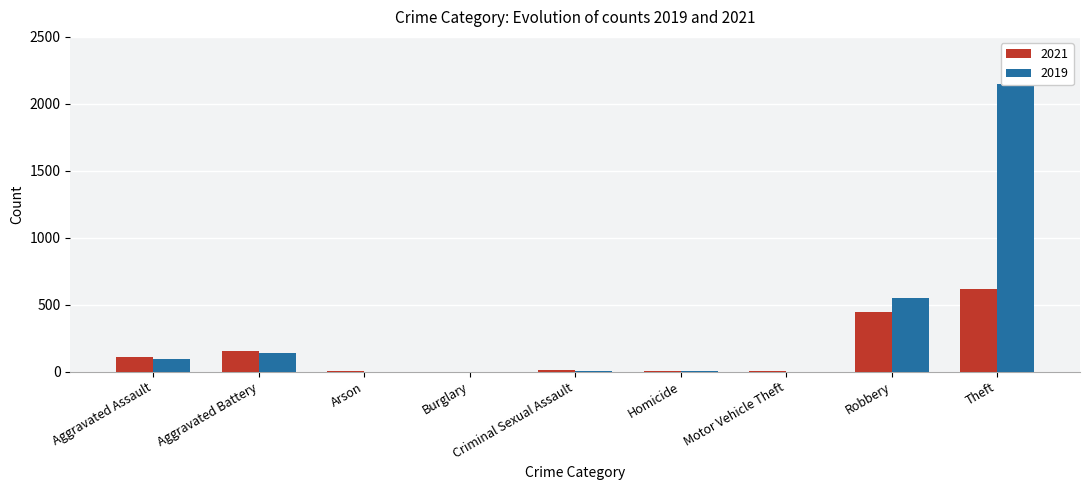

Between Burglary and Theft, which series saw the biggest shift?

2019